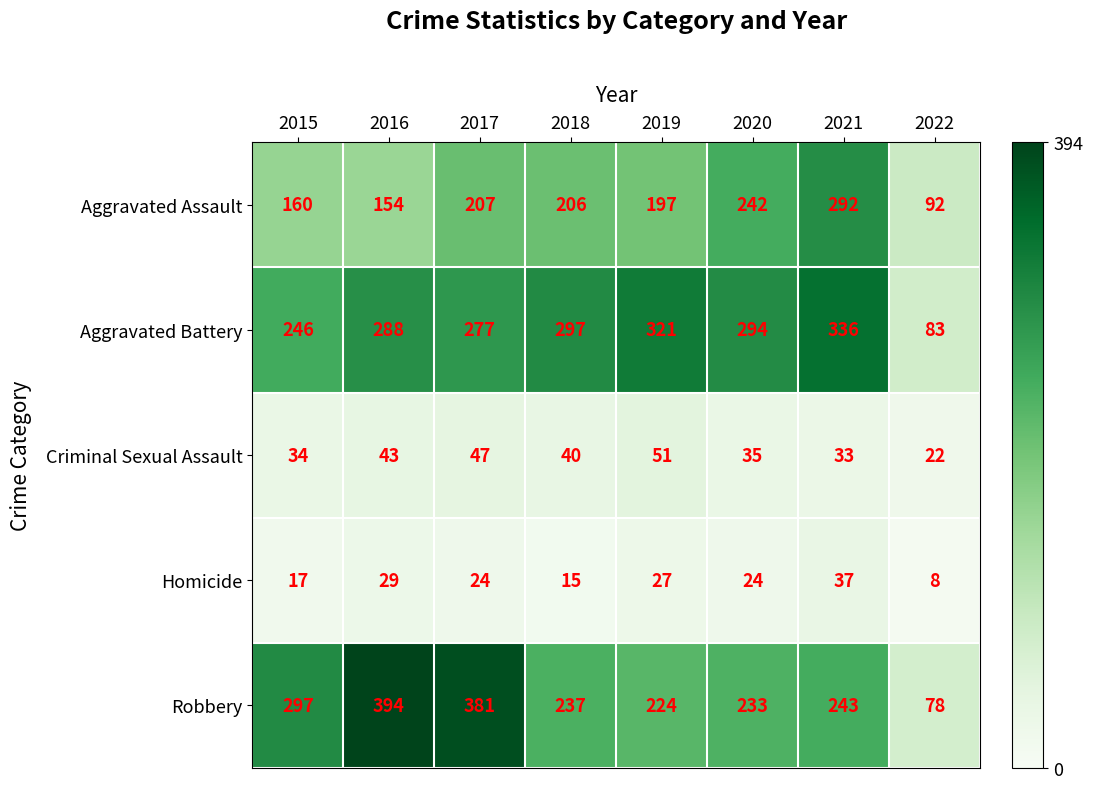

What is the average value of the Aggravated Battery series?

268